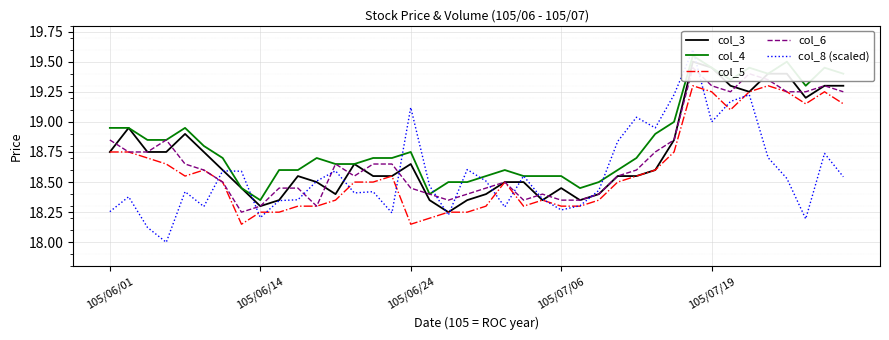

What is the value of the col_5 point at the 28th from the left?

18.5